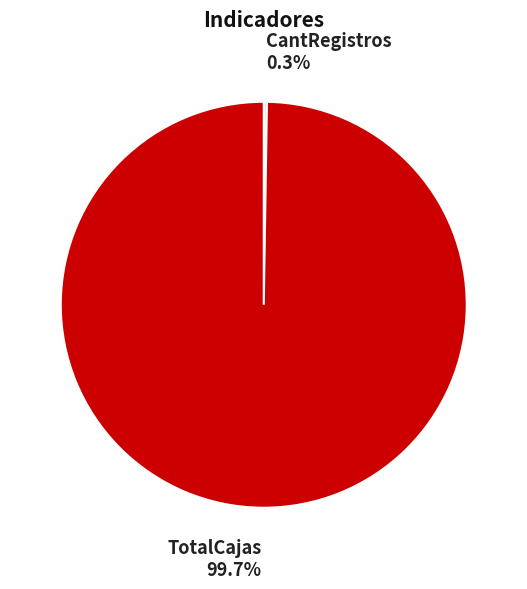

Which slice is the largest?

TotalCajas